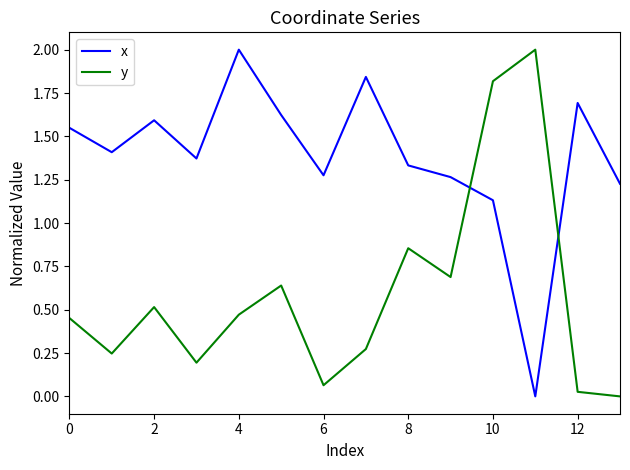

Rank the series by their average value, from highest to lowest.

x, y